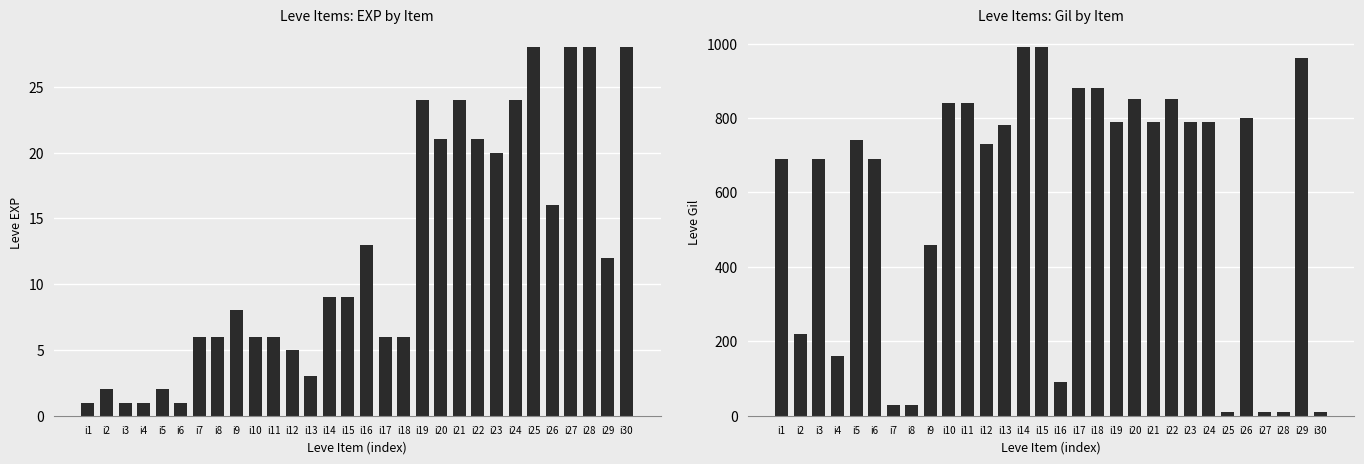

Reading right to left, transcribe all the data shown in this chart.

Leve EXP: i30=28	i29=12	i28=28	i27=28	i26=16	i25=28	i24=24	i23=20	i22=21	i21=24	i20=21	i19=24	i18=6	i17=6	i16=13	i15=9	i14=9	i13=3	i12=5	i11=6	i10=6	i9=8	i8=6	i7=6	i6=1	i5=2	i4=1	i3=1	i2=2	i1=1
Leve Gil: i30=10	i29=960	i28=10	i27=10	i26=800	i25=10	i24=790	i23=790	i22=850	i21=790	i20=850	i19=790	i18=880	i17=880	i16=90	i15=990	i14=990	i13=780	i12=730	i11=840	i10=840	i9=460	i8=30	i7=30	i6=690	i5=740	i4=160	i3=690	i2=220	i1=690